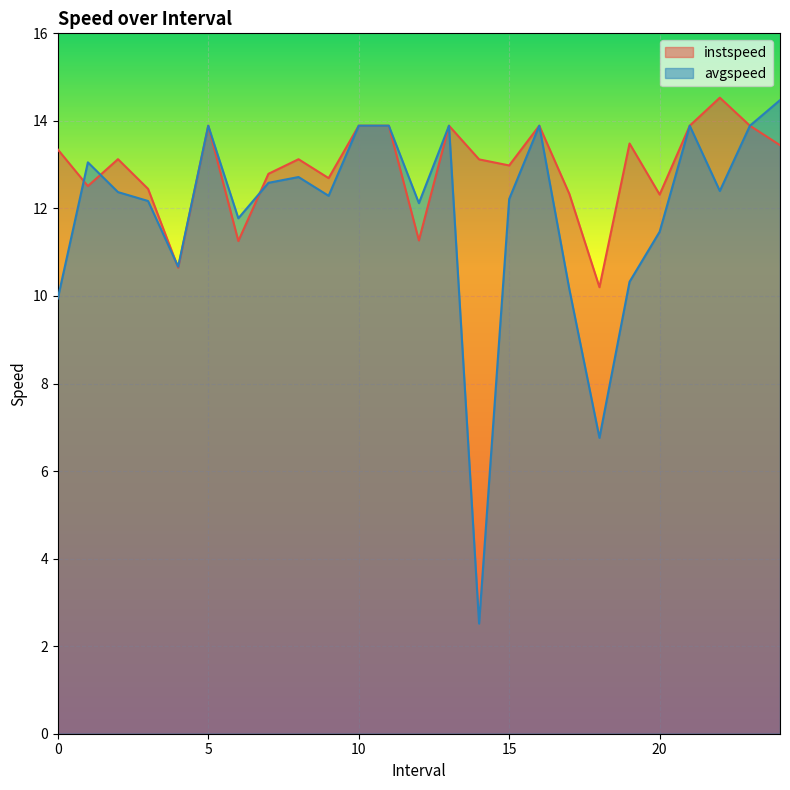

How many intersections are there between instspeed and avgspeed?

4